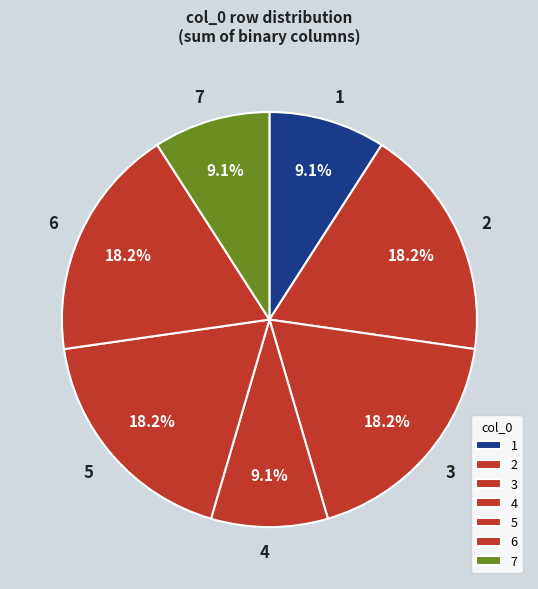

How many slices are in this pie chart?

7